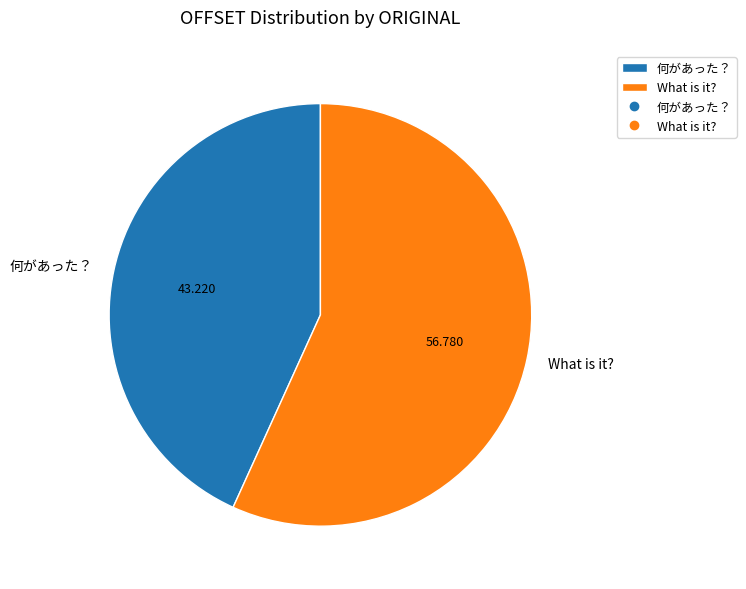

Combined, do What is it? and 何があった？ account for over 50%?

Yes